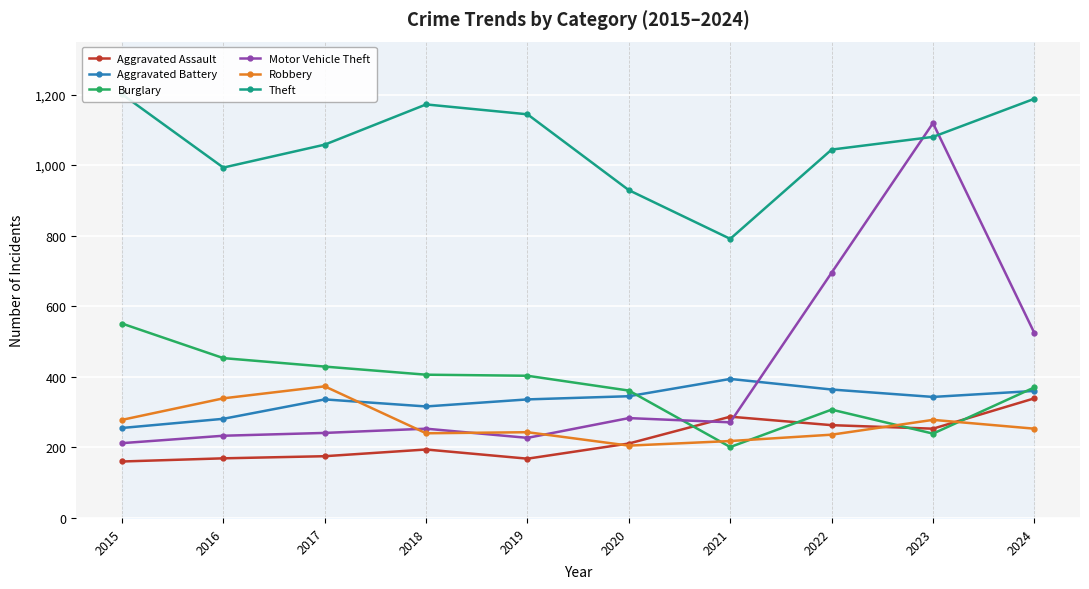

Between which two adjacent categories do Robbery and Burglary first intersect?

2020 and 2021